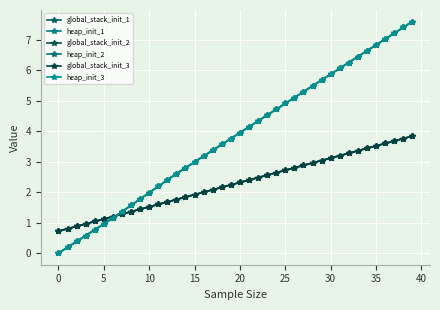

Does the chart have visible grid lines?

Yes